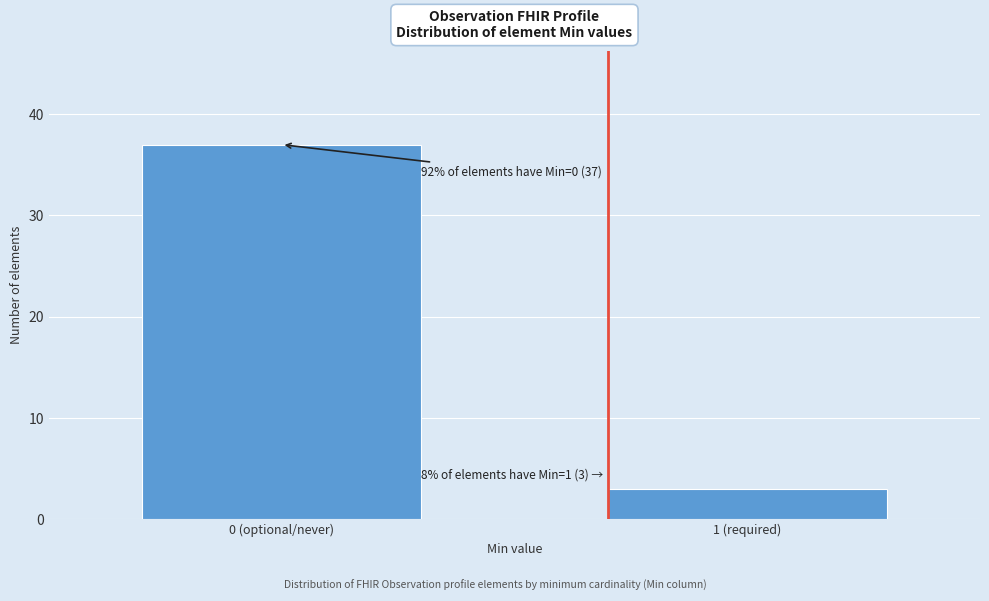

Reading left to right, transcribe all the data shown in this chart.

0 (optional/never)=37	1 (required)=3